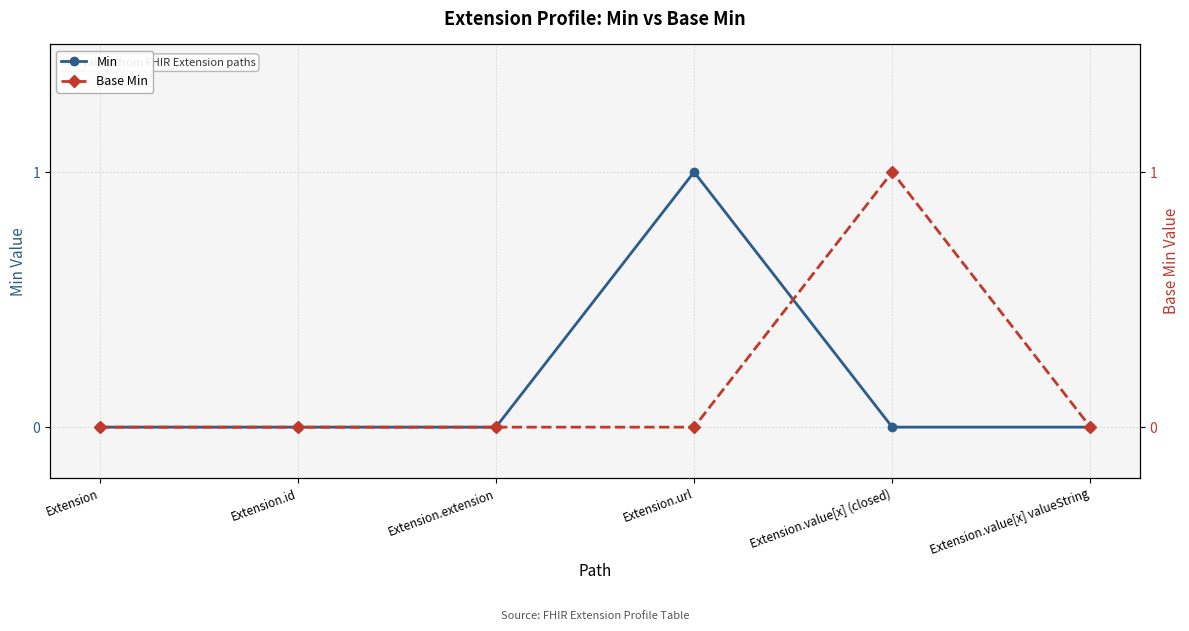

List the series in order of their peak value, lowest first.

Min, Base Min